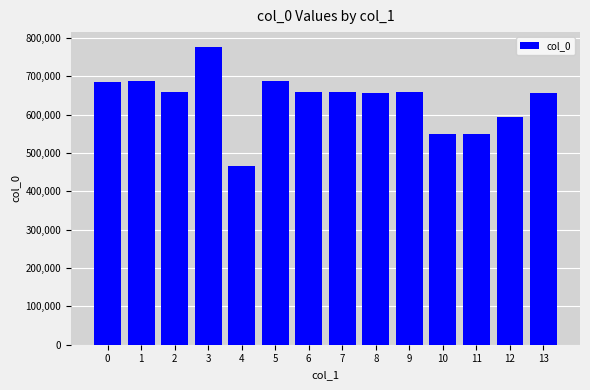

The chart shows a value of 595261 at 12. True or false?

True